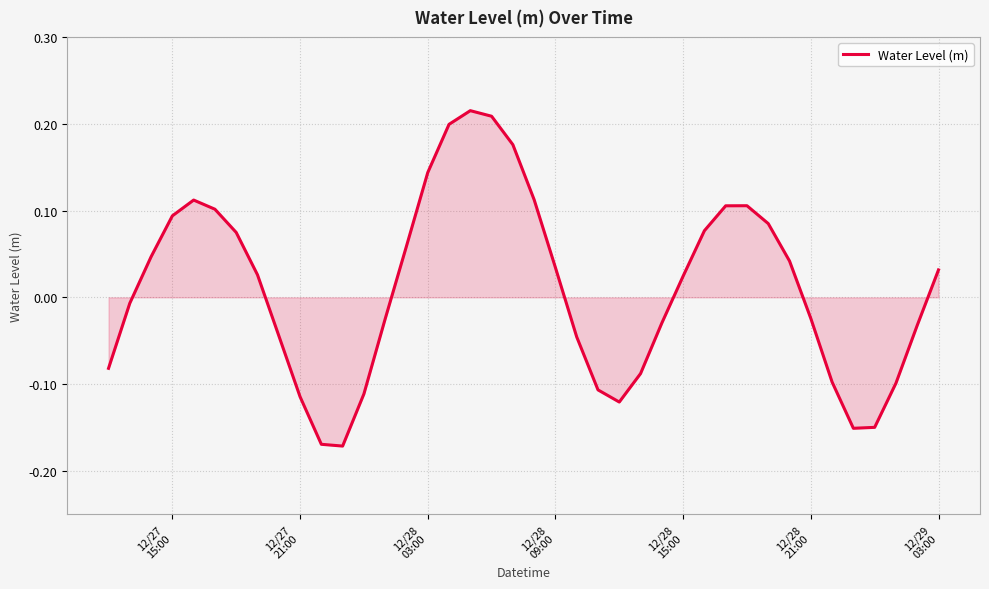

What is the difference between the maximum and minimum values?

0.4